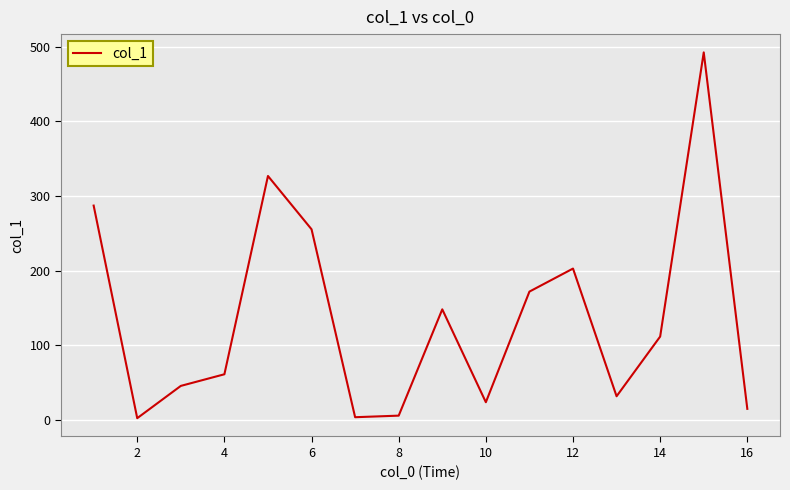

What is the difference between the maximum and minimum values?

490.7